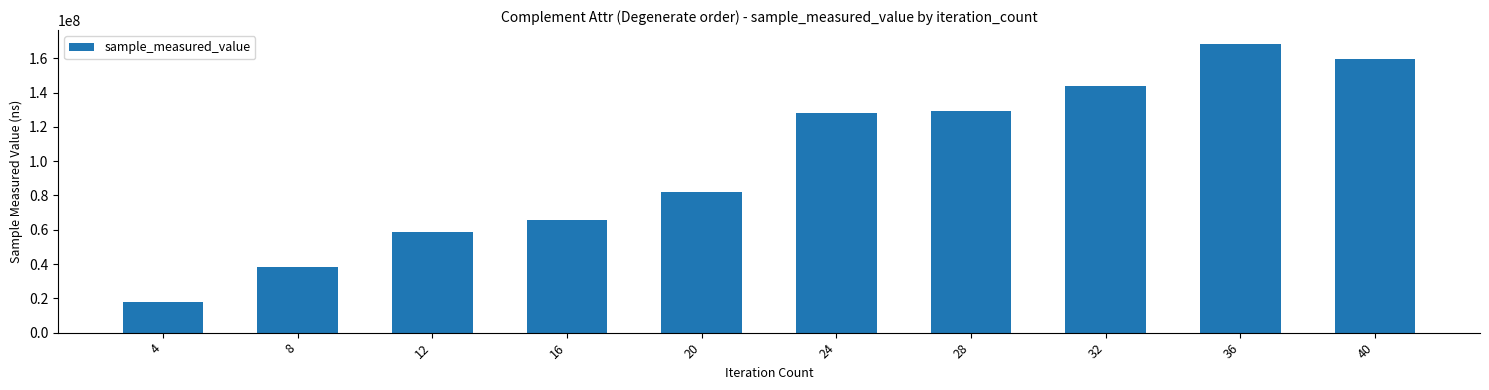

What is the value of the 6th bar from the left?

127870097